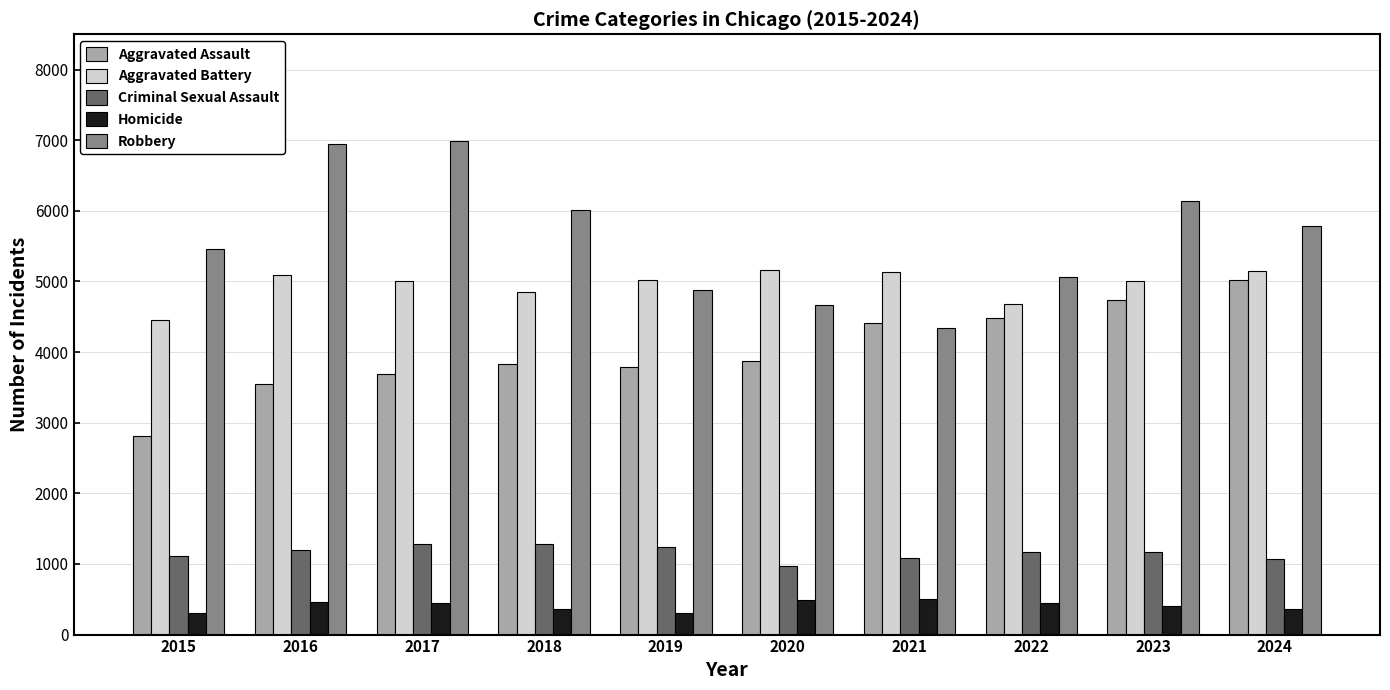

What is the difference between the maximum and minimum values in the Criminal Sexual Assault series?

309